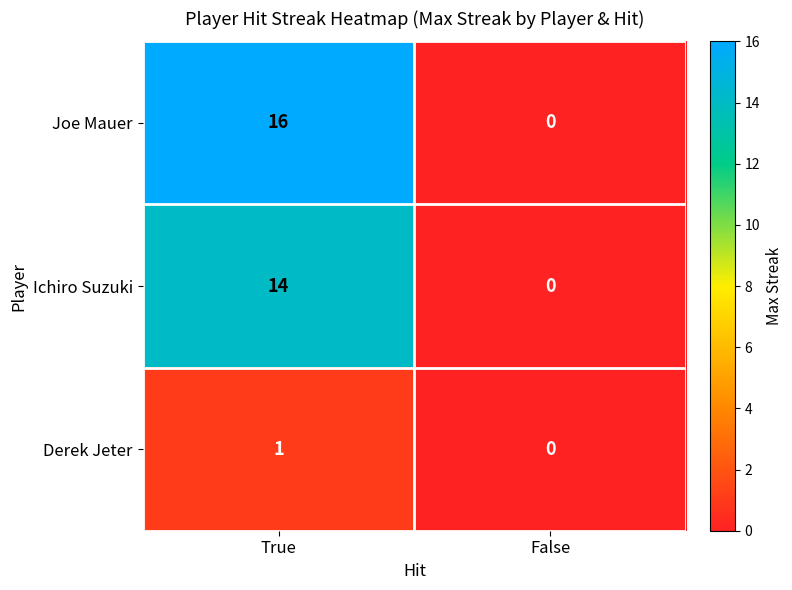

What is the total value across all series at True?

31